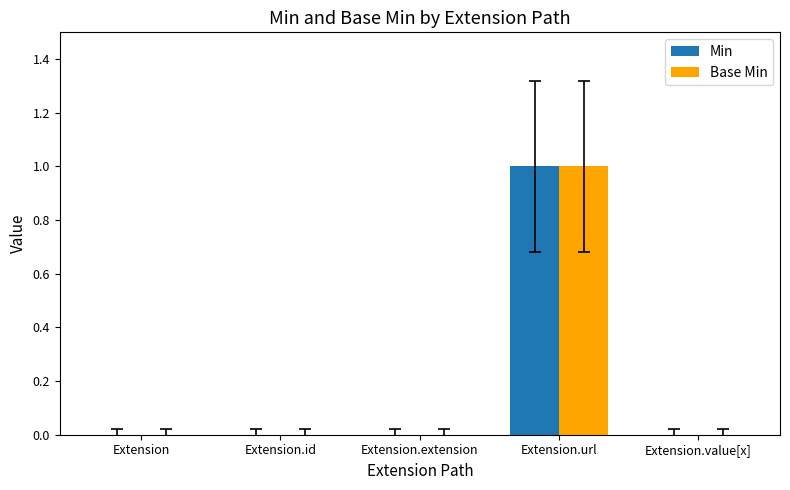

Does the chart contain stacked bars?

No